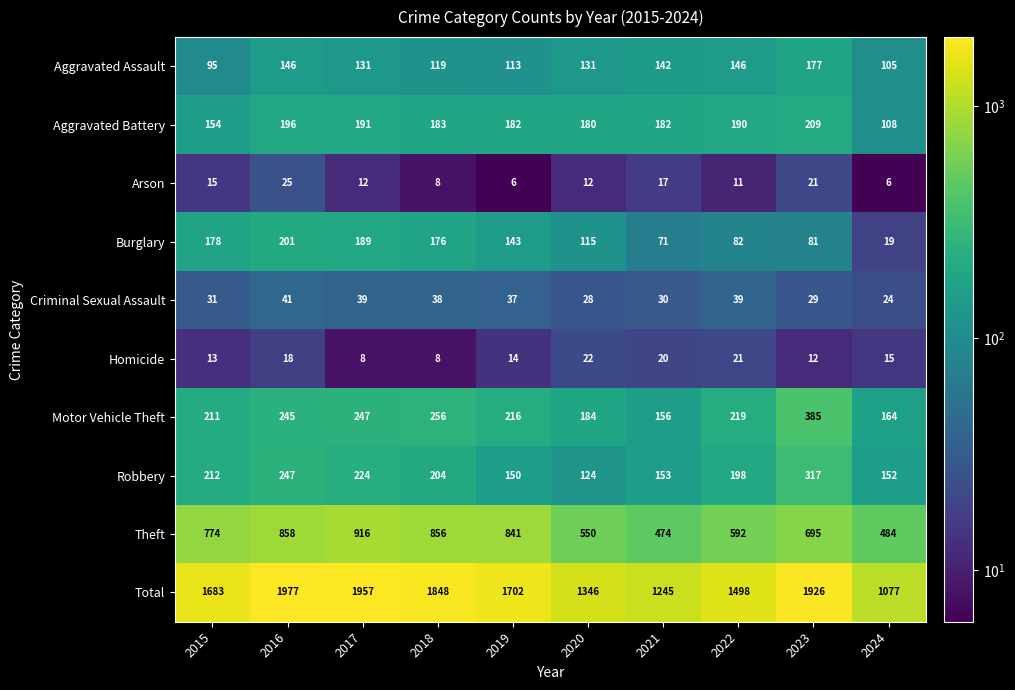

Which category has the highest value in the Robbery series?

2023